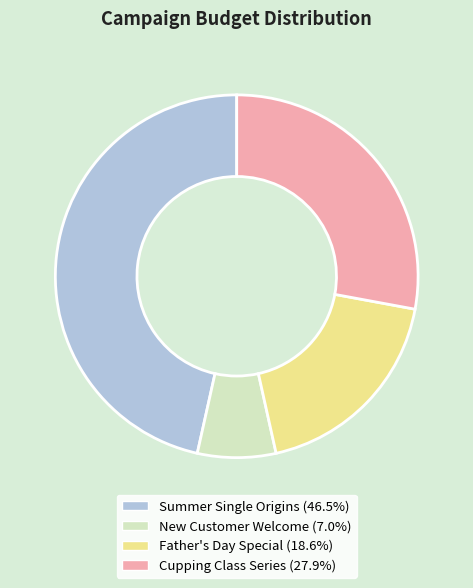

Combined, do New Customer Welcome and Cupping Class Series account for over 50%?

No